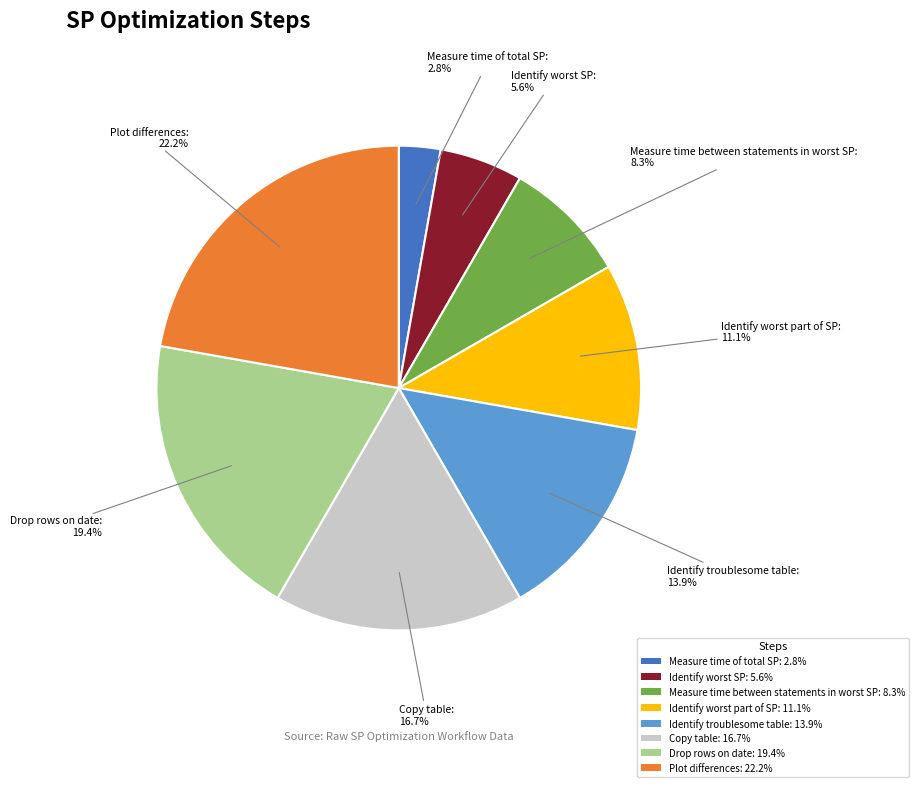

Which slice is the largest?

Plot differences